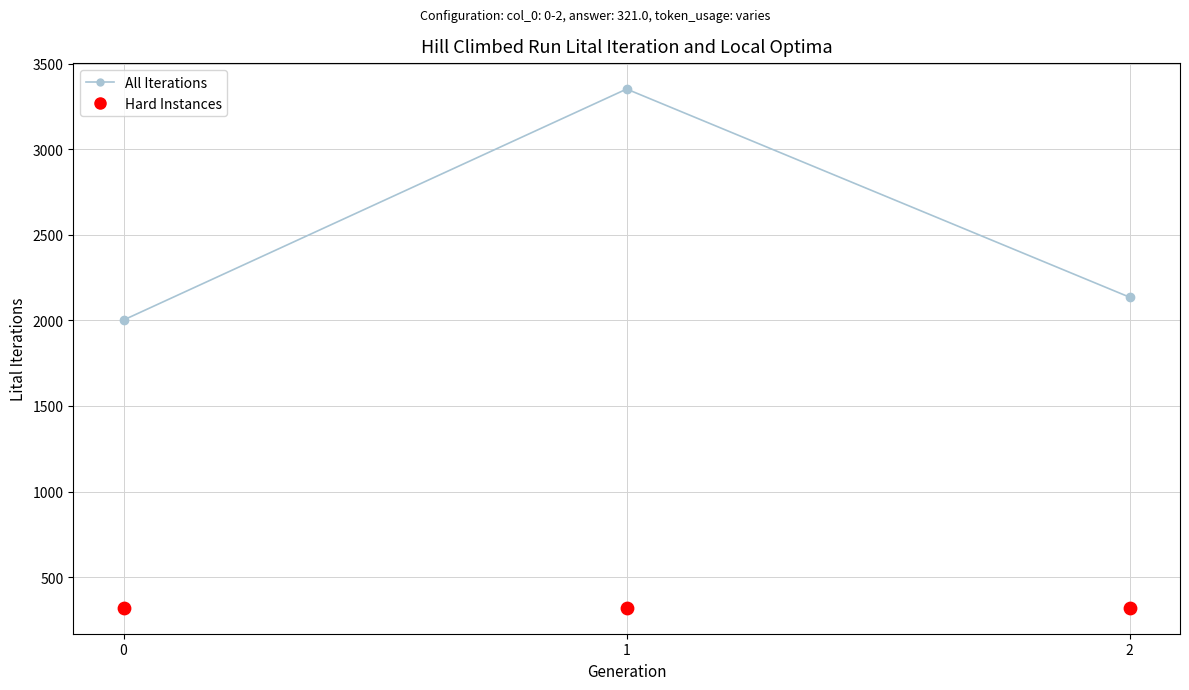

Which series has the widest spread of Y values?

All Iterations